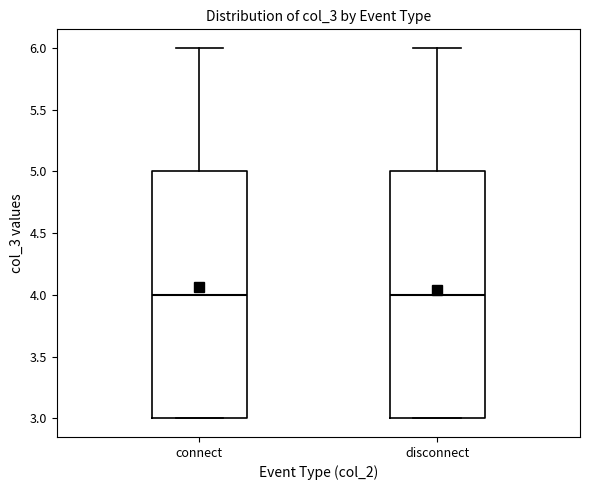

Reading left to right, read every box against the y-axis: the position of its median line, the range the box covers, and the ends of its whiskers. The values are not printed on the chart, so give them approximately, as read against the axis.

connect: median 4, box 3 to 5, whiskers 3 to 6
disconnect: median 4, box 3 to 5, whiskers 3 to 6